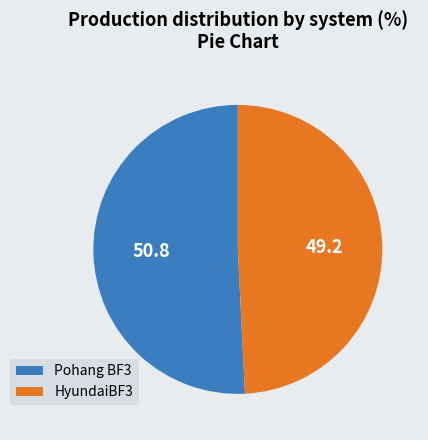

Which category has the smallest portion of the pie?

HyundaiBF3